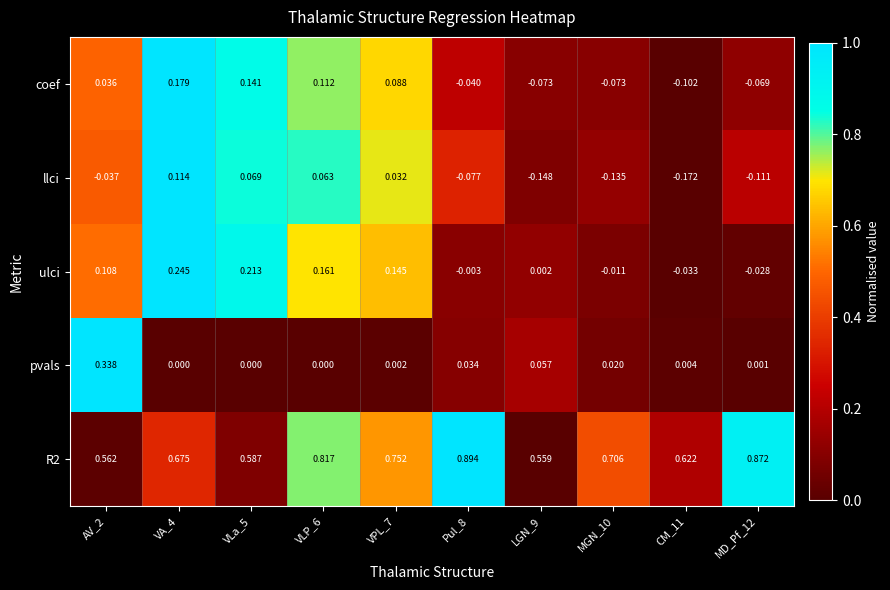

Which series has the largest range (max minus min)?

pvals